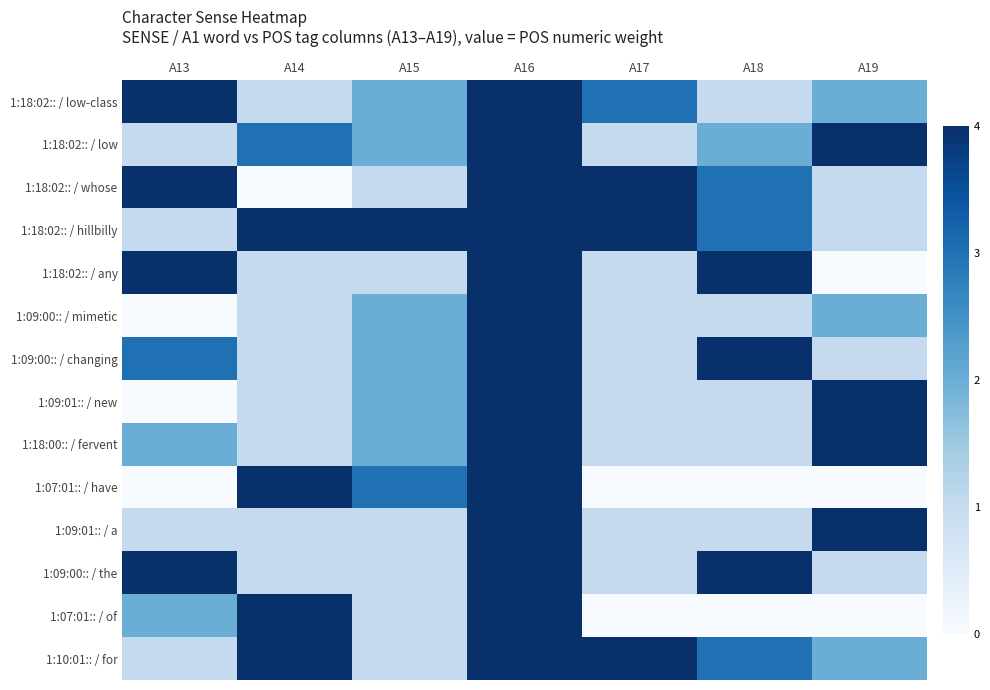

Reading left to right, transcribe all the data shown in this chart.

1:18:02:: / low-class: A13=4	A14=1	A15=2	A16=4	A17=3	A18=1	A19=2
1:18:02:: / low: A13=1	A14=3	A15=2	A16=4	A17=1	A18=2	A19=4
1:18:02:: / whose: A13=4	A14=0	A15=1	A16=4	A17=4	A18=3	A19=1
1:18:02:: / hillbilly: A13=1	A14=4	A15=4	A16=4	A17=4	A18=3	A19=1
1:18:02:: / any: A13=4	A14=1	A15=1	A16=4	A17=1	A18=4	A19=0
1:09:00:: / mimetic: A13=0	A14=1	A15=2	A16=4	A17=1	A18=1	A19=2
1:09:00:: / changing: A13=3	A14=1	A15=2	A16=4	A17=1	A18=4	A19=1
1:09:01:: / new: A13=0	A14=1	A15=2	A16=4	A17=1	A18=1	A19=4
1:18:00:: / fervent: A13=2	A14=1	A15=2	A16=4	A17=1	A18=1	A19=4
1:07:01:: / have: A13=0	A14=4	A15=3	A16=4	A17=0	A18=0	A19=0
1:09:01:: / a: A13=1	A14=1	A15=1	A16=4	A17=1	A18=1	A19=4
1:09:00:: / the: A13=4	A14=1	A15=1	A16=4	A17=1	A18=4	A19=1
1:07:01:: / of: A13=2	A14=4	A15=1	A16=4	A17=0	A18=0	A19=0
1:10:01:: / for: A13=1	A14=4	A15=1	A16=4	A17=4	A18=3	A19=2